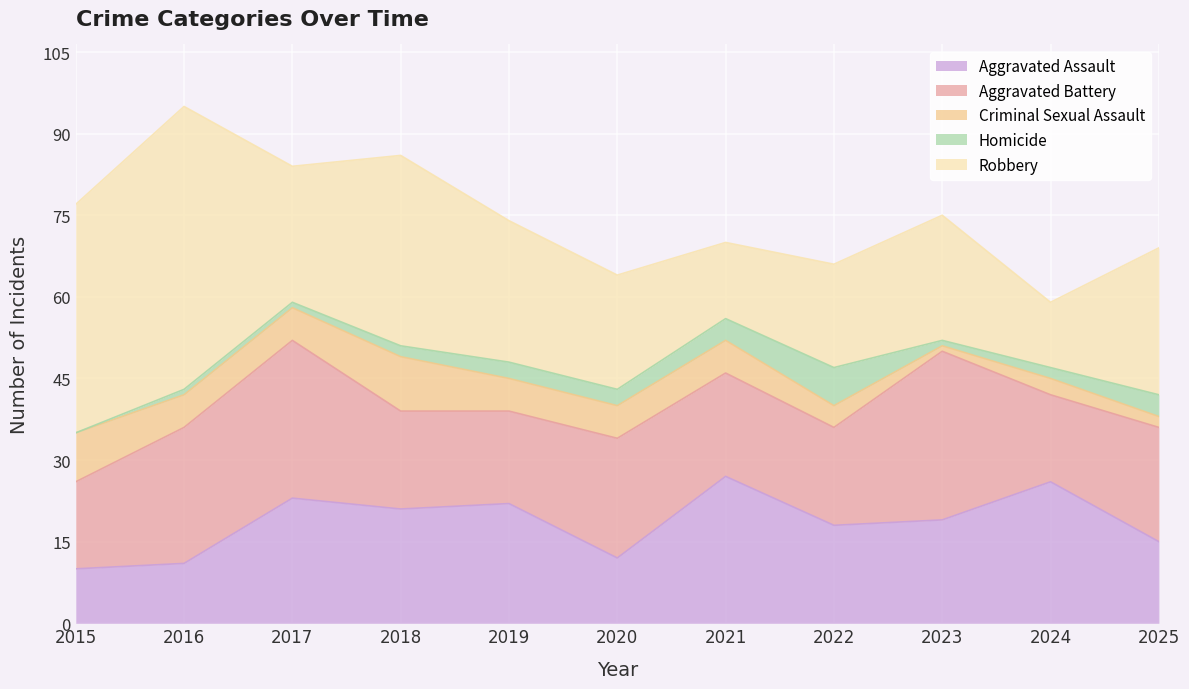

True or false: Robbery has a value of 56 at 2018.

False